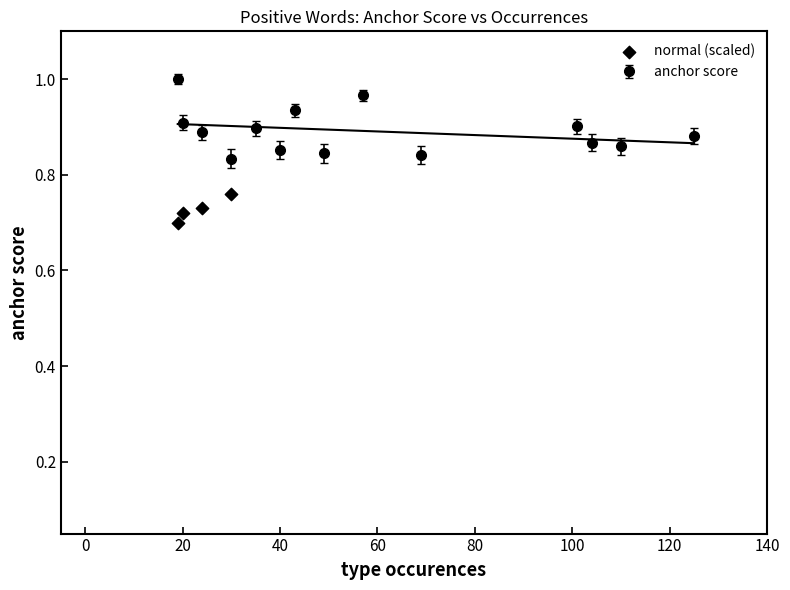

True or false: anchor score has more than 0 interior local peaks.

True